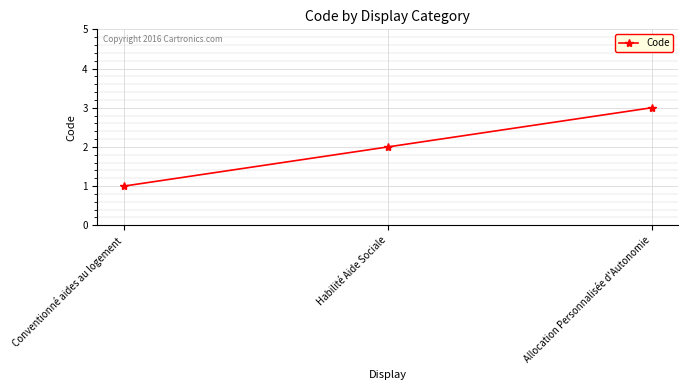

What is the difference between the maximum and second lowest values?

1